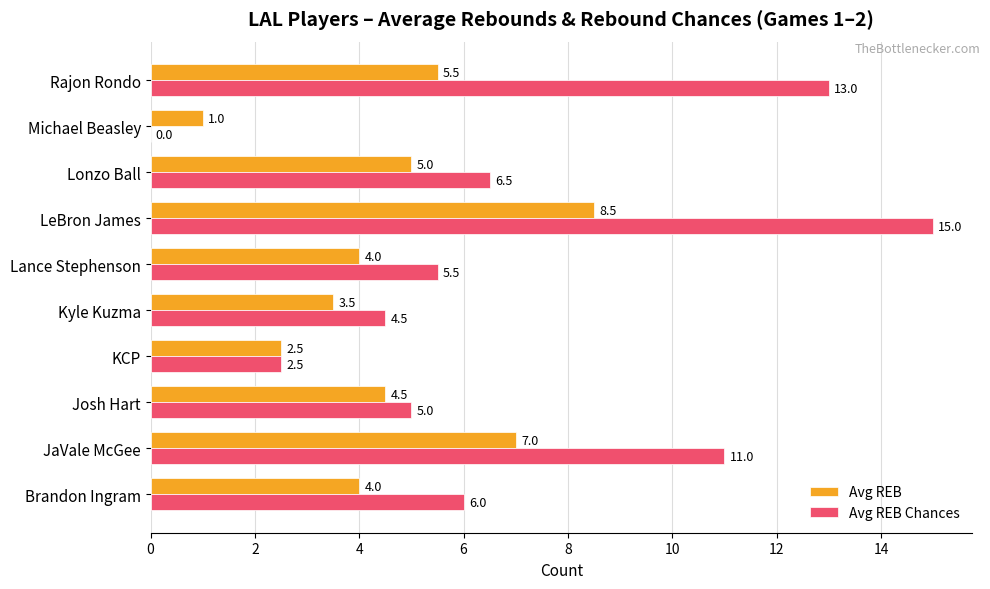

Which series changed the most between KCP and Michael Beasley?

Avg REB Chances